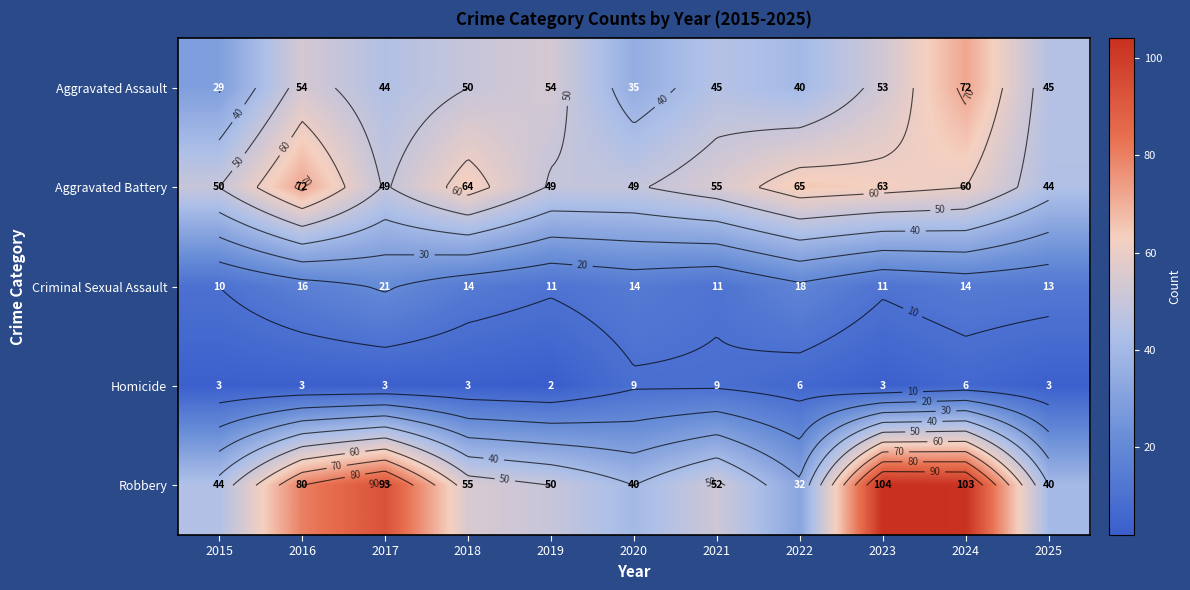

What is the total value across all series at 2016?

225